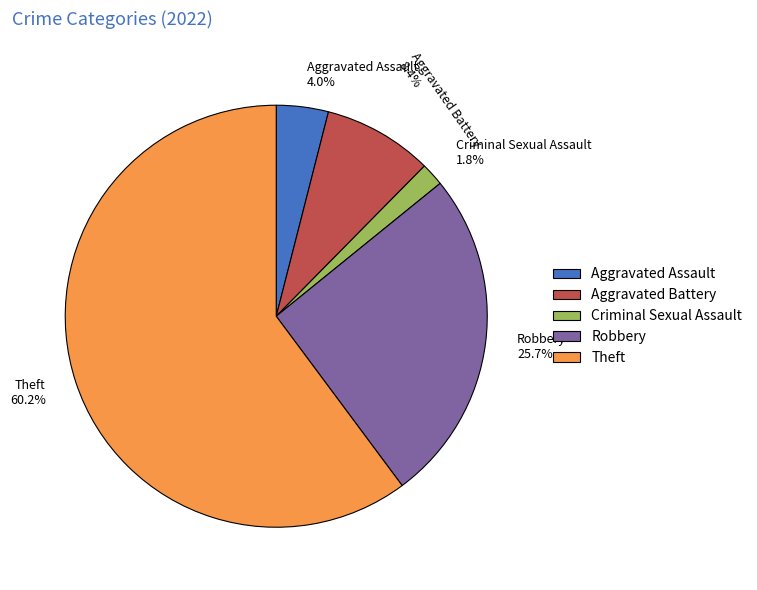

Which category has the smallest portion of the pie?

Criminal Sexual Assault